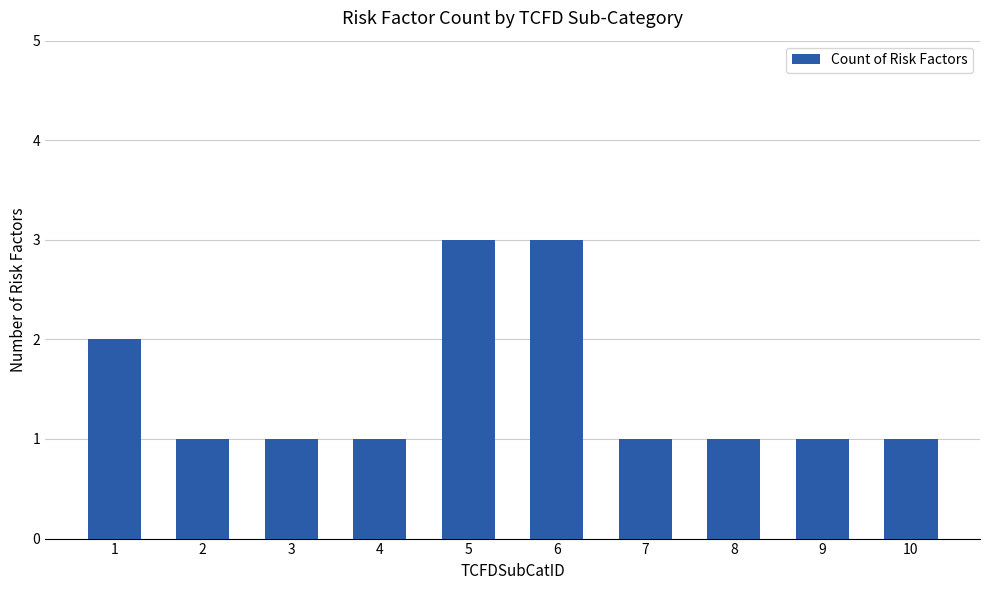

How many bars are there in total?

10